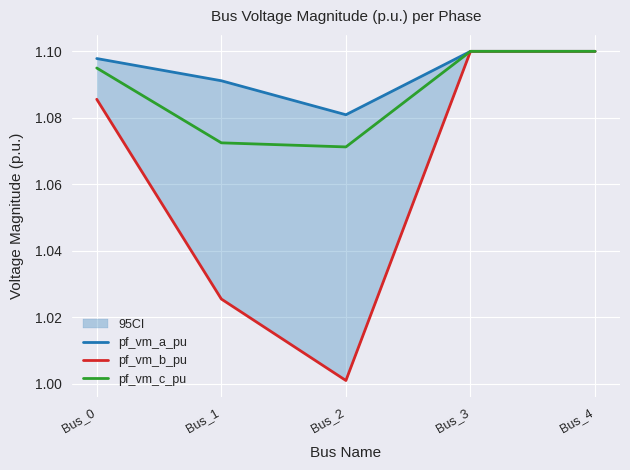

Which category has the highest value in the pf_vm_c_pu series?

Bus_3